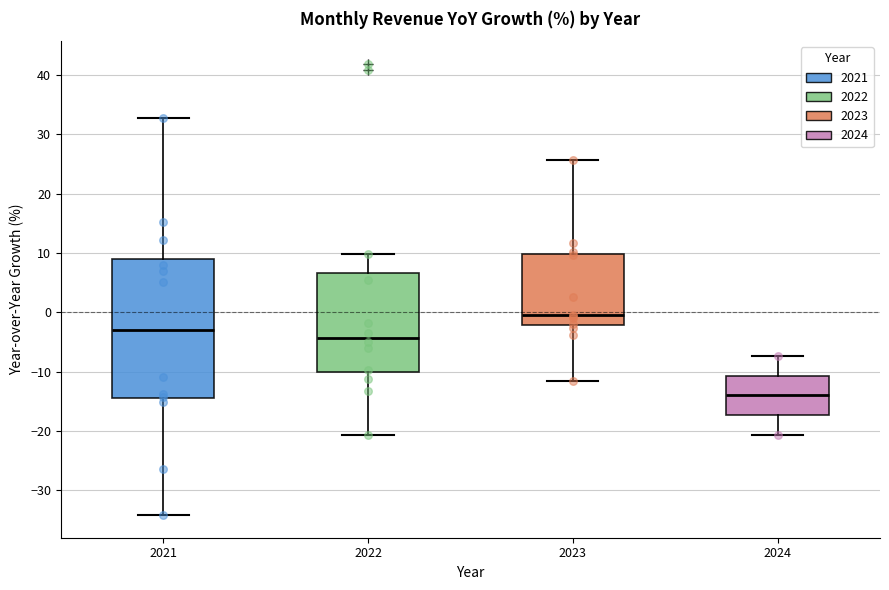

Where is the lower edge of the box at x = 2021 on the y-axis? The values are not printed on the chart, so give them approximately, as read against the axis.

-14